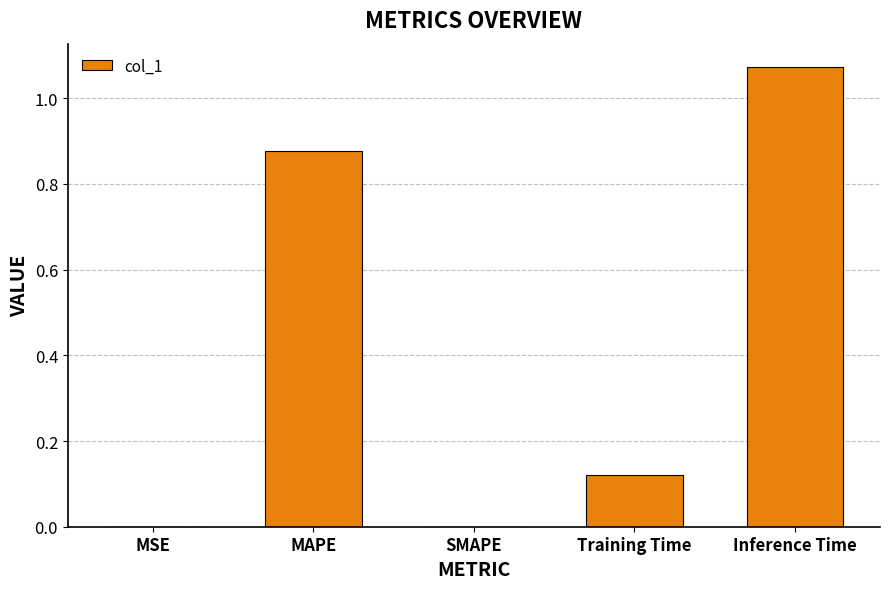

What is the sum of the values at Training Time and MAPE?

1.0